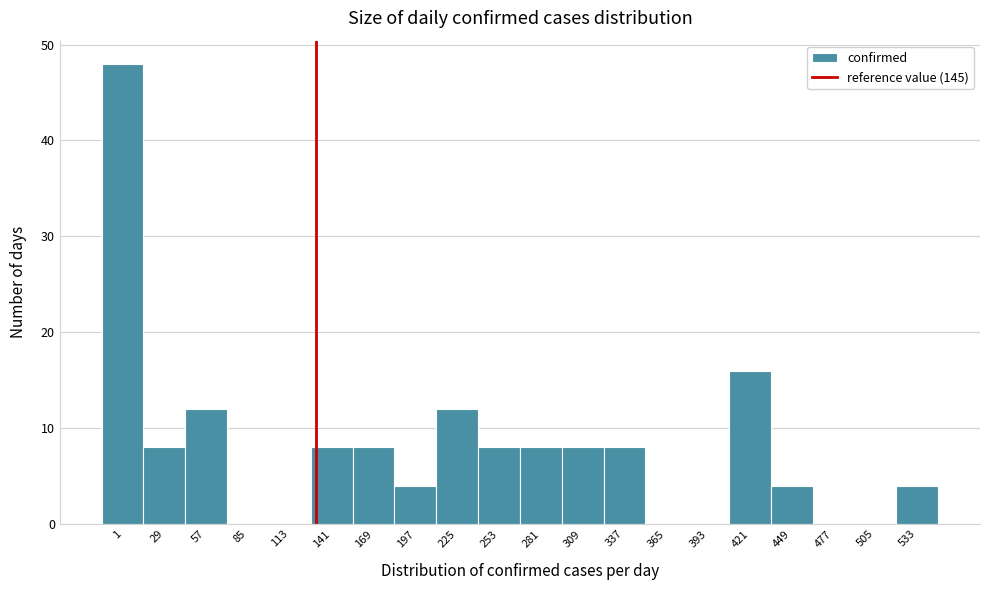

Reading left to right, what are all the values shown in this chart?

1=48	29=8	57=12	85=0	113=0	141=8	169=8	197=4	225=12	253=8	281=8	309=8	337=8	365=0	393=0	421=16	449=4	477=0	505=0	533=4